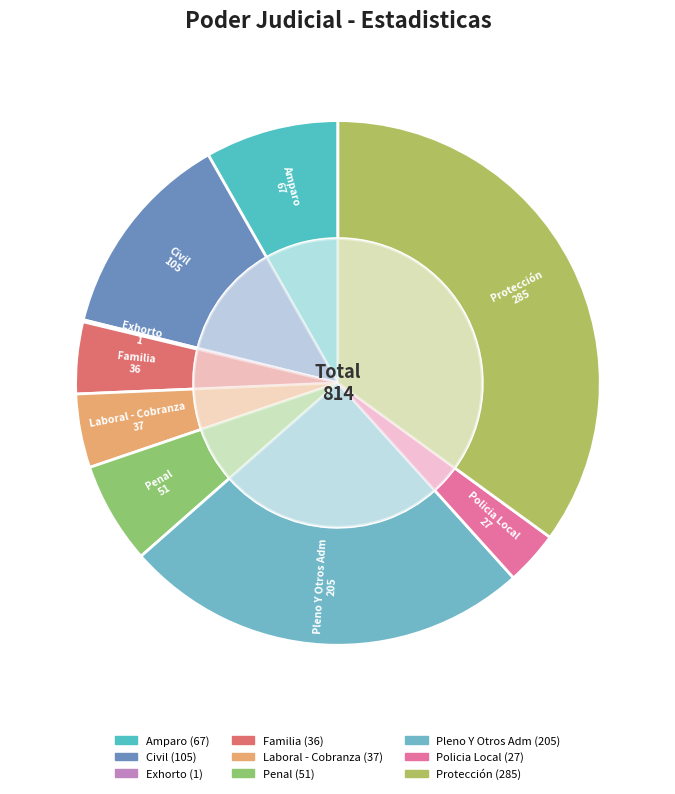

What is the smallest slice in the pie chart?

Exhorto